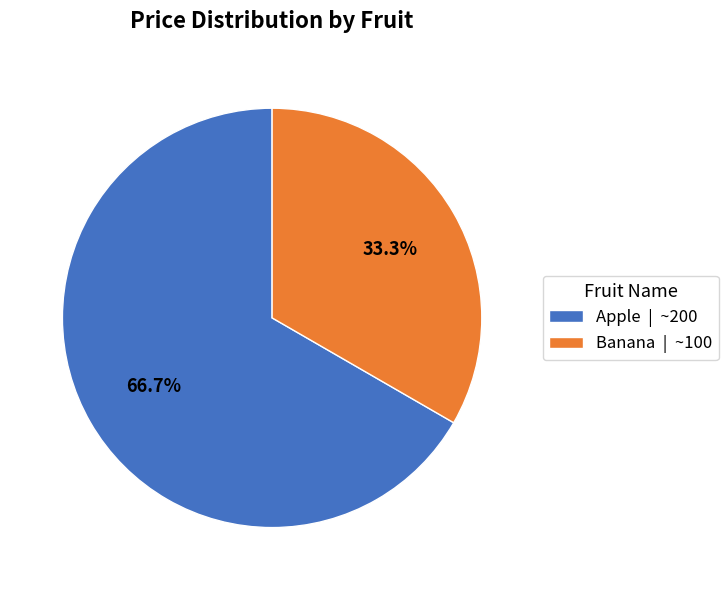

To the nearest percent, what percentage of the pie is Banana?

33%